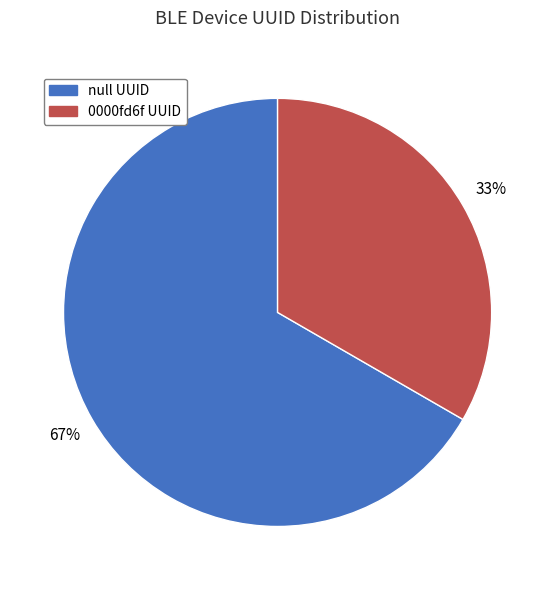

How many slices are in this pie chart?

2